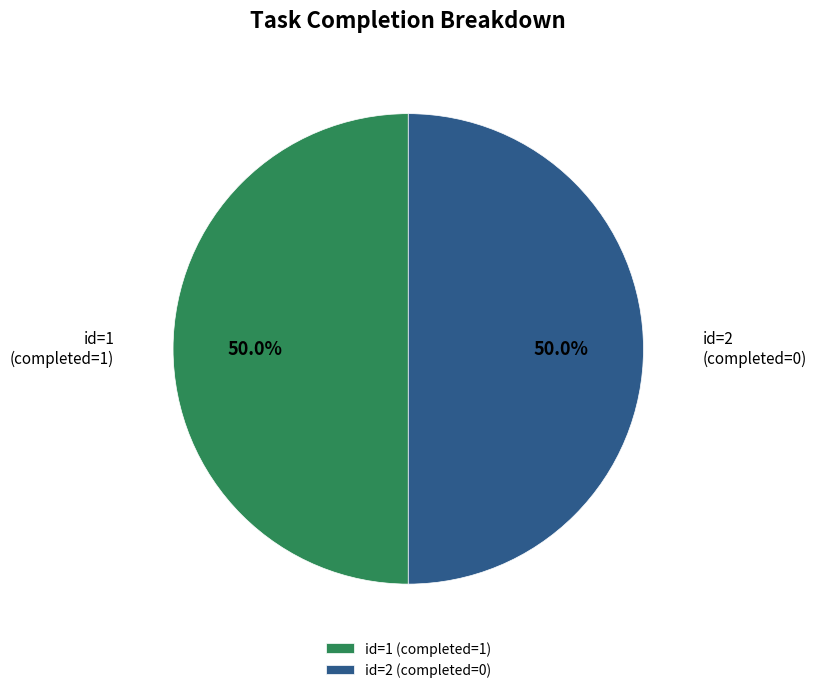

What percentage do id=1 (completed=1) and id=2 (completed=0) together represent?

100.0%